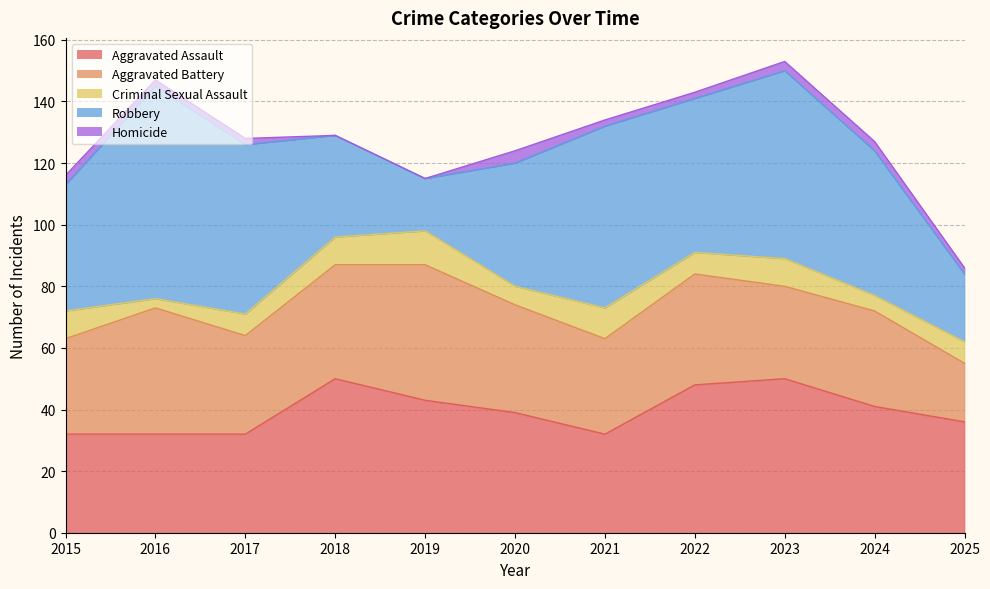

How many data points in Robbery are above 47?

5